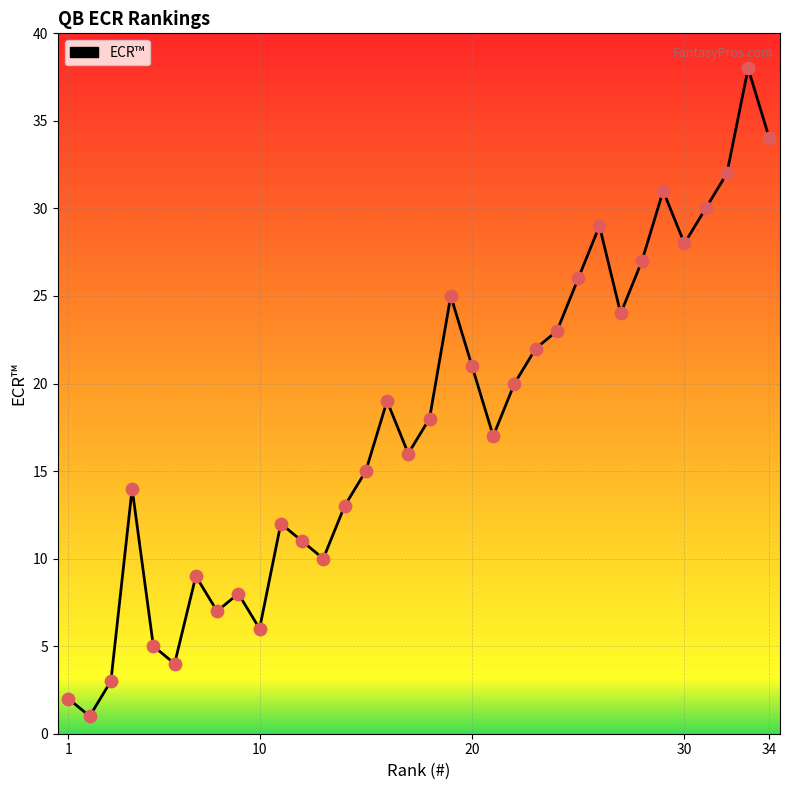

What is the maximum value shown in the chart?

38